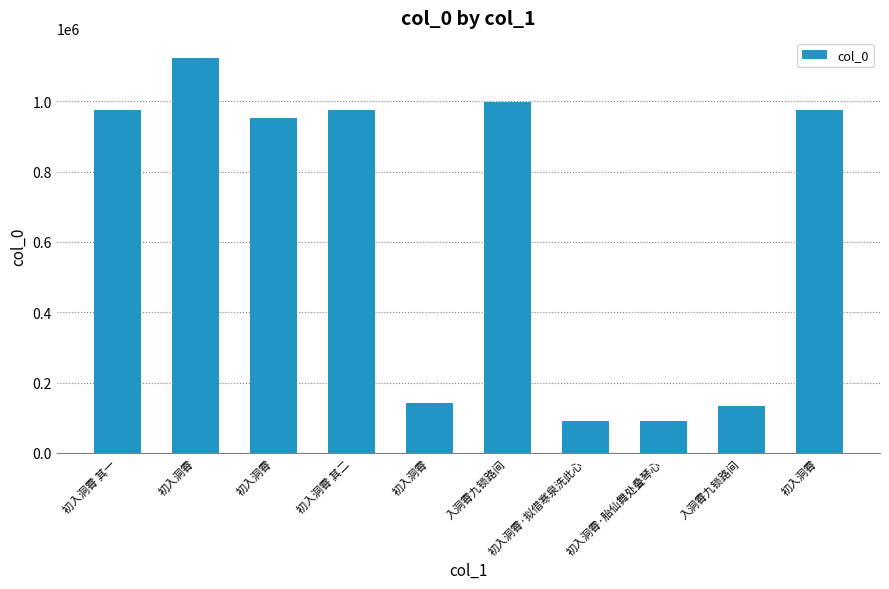

The value at 初入洞霄·胎仙舞处叠琴心 is 53521. True or false?

False